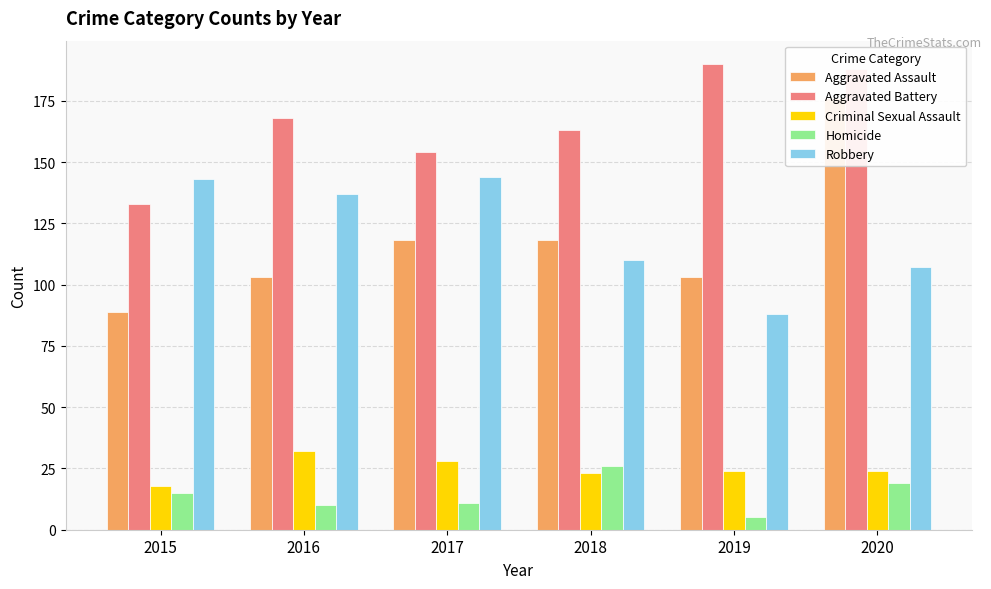

The Criminal Sexual Assault series shows 24 at 2019. True or false?

True